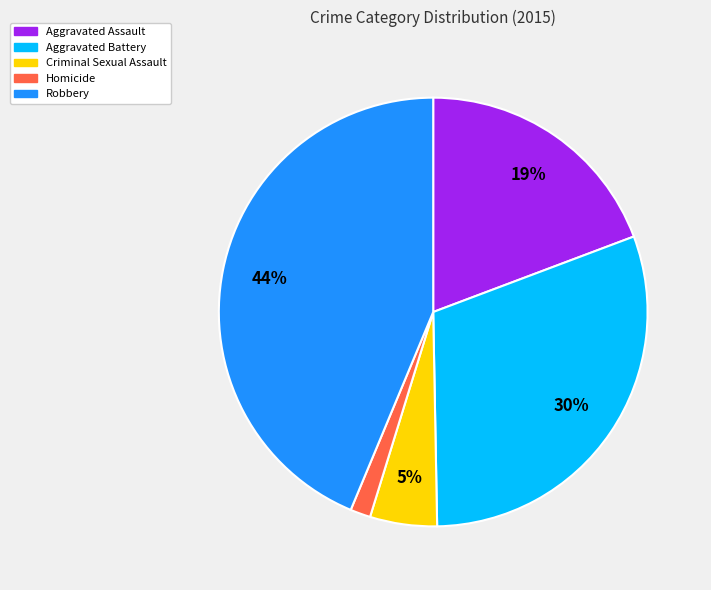

Does any single category account for the majority?

No